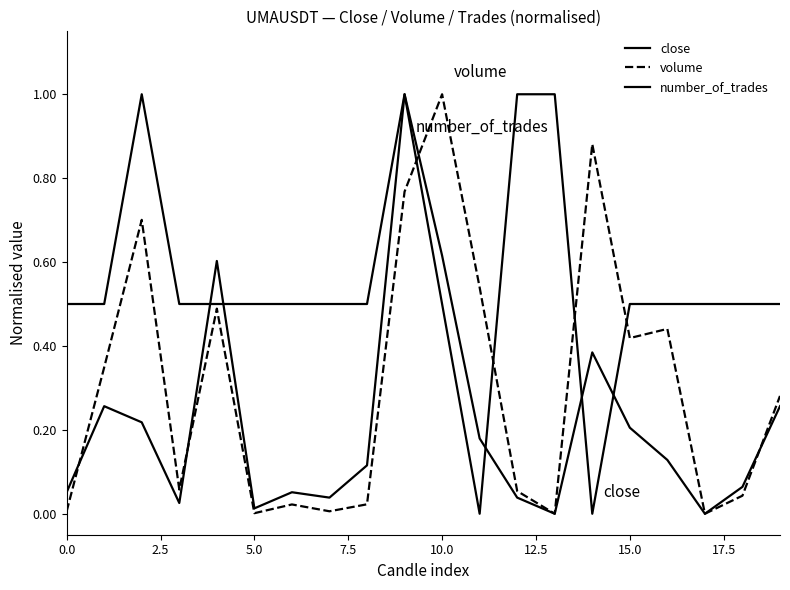

Is this an area chart (filled region under the line)?

No